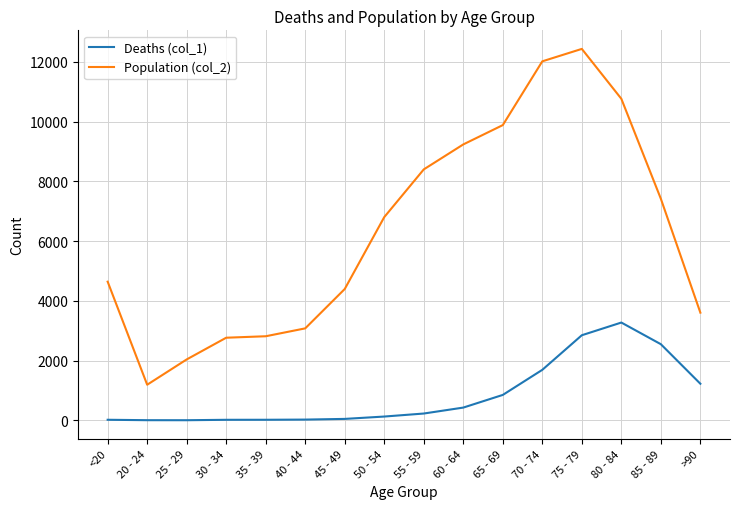

Rank the series by their average value, from lowest to highest.

Deaths (col_1), Population (col_2)